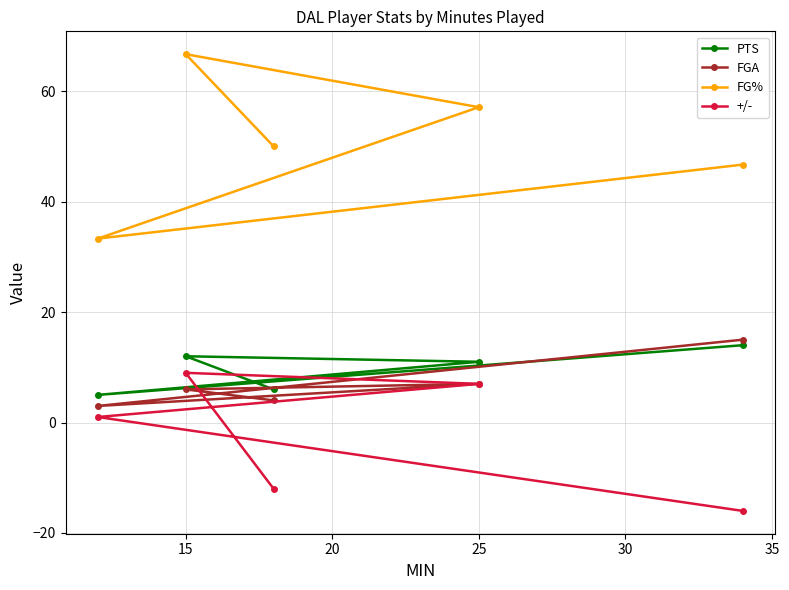

Reading left to right, list all the values displayed in this chart.

PTS: 5.0	12.0	6.0	11.0	14.0
FGA: 3.0	6.0	4.0	7.0	15.0
FG%: 33.3	66.7	50.0	57.1	46.7
+/-: 1.0	9.0	-12.0	7.0	-16.0